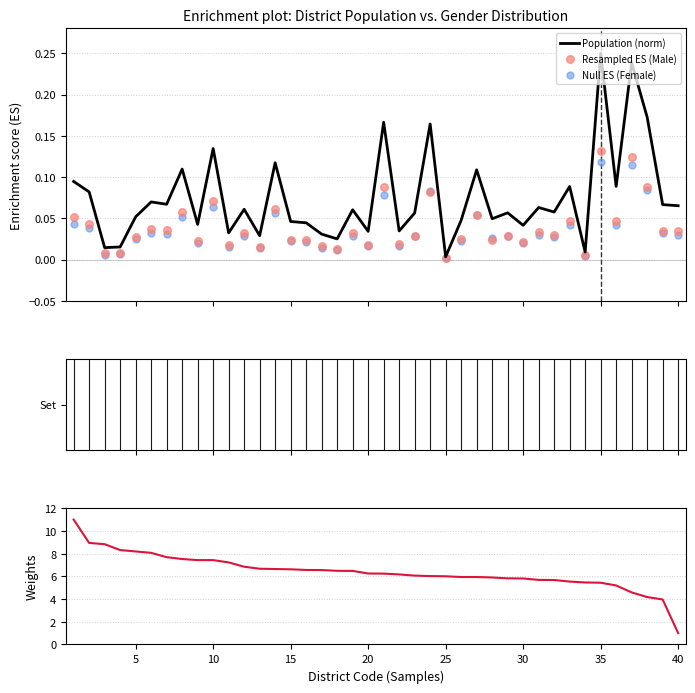

Which series reaches the minimum Y coordinate?

Null ES (Female)